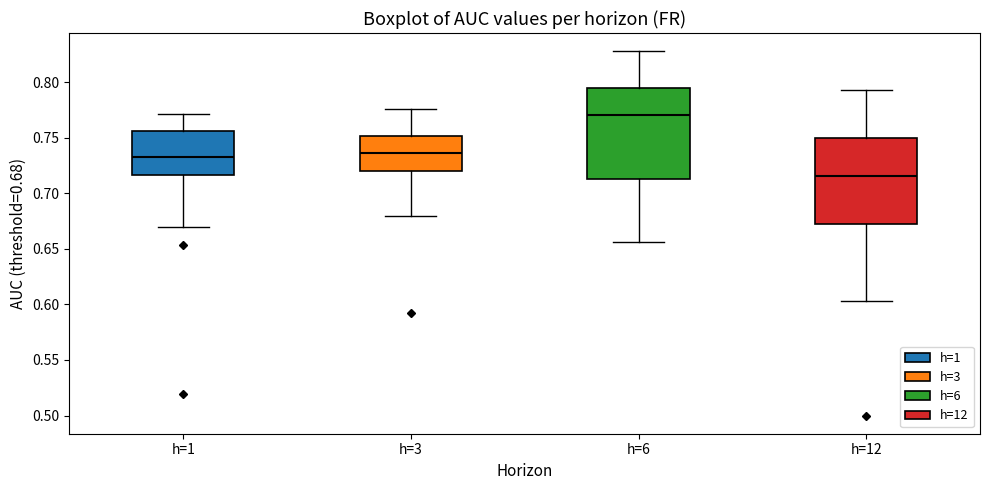

Reading left to right, read every box against the y-axis: the position of its median line, the range the box covers, and the ends of its whiskers. The values are not printed on the chart, so give them approximately, as read against the axis.

h=1: median 0.730, box 0.715 to 0.755, whiskers 0.670 to 0.770
h=3: median 0.735, box 0.720 to 0.750, whiskers 0.680 to 0.775
h=6: median 0.770, box 0.715 to 0.795, whiskers 0.655 to 0.830
h=12: median 0.715, box 0.670 to 0.750, whiskers 0.605 to 0.795